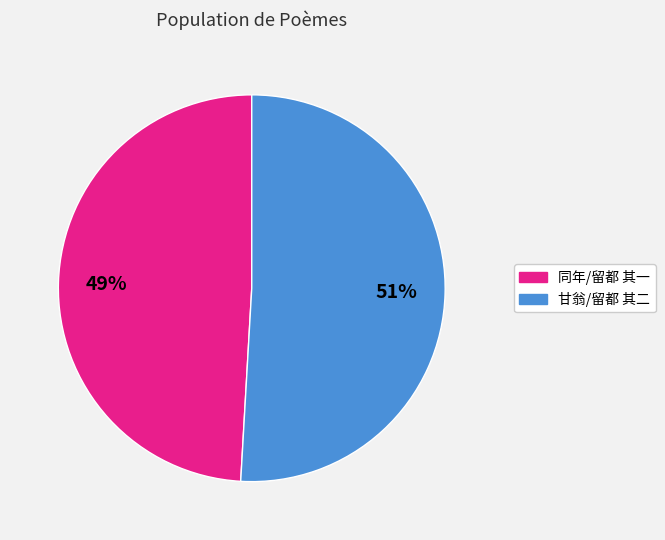

To the nearest percent, what is the difference between the largest and smallest slice percentages?

2%